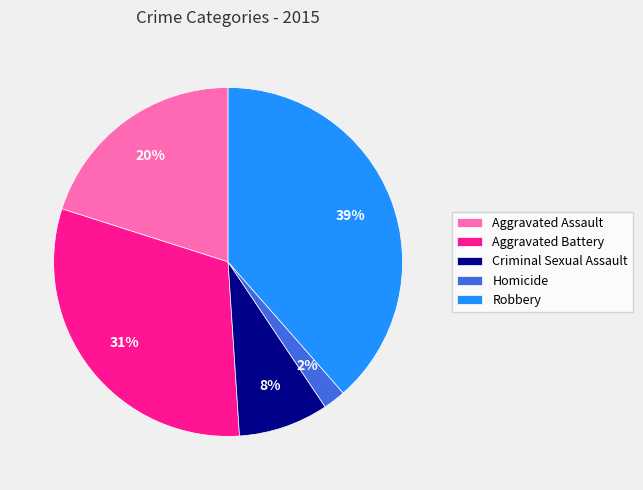

Count the number of slices in the pie.

5